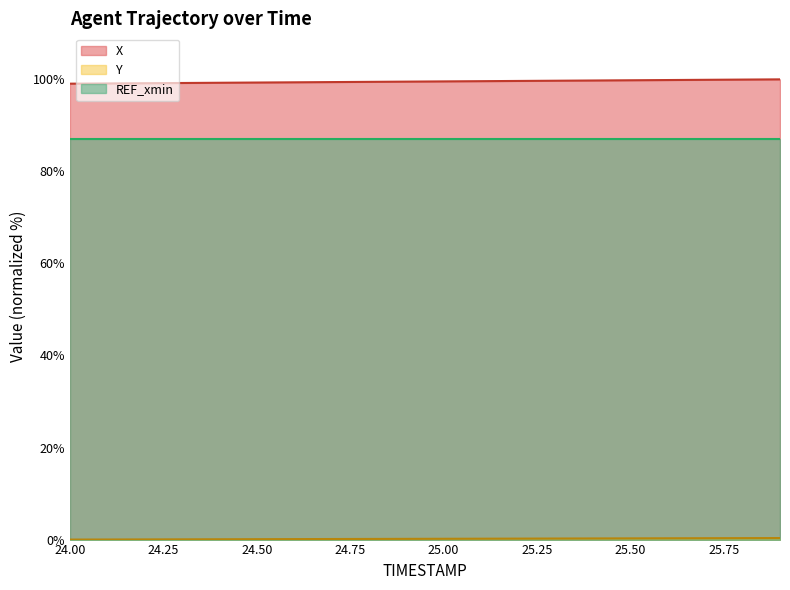

What is the label of the 18th point from the right?

24.2